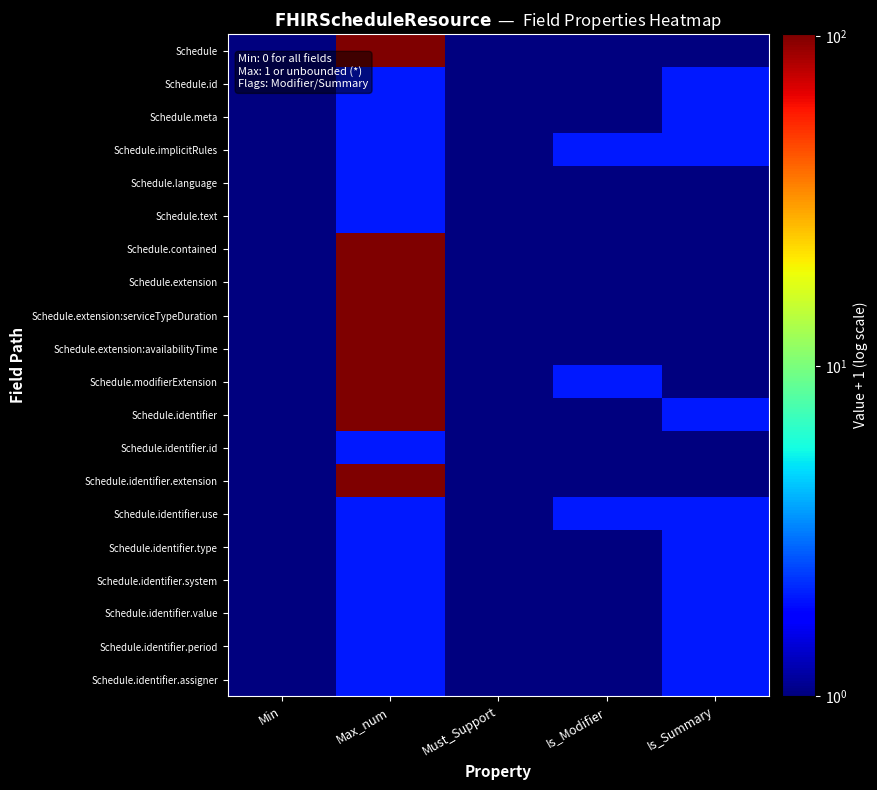

Reading left to right, what are all the values shown in this chart?

Schedule: Min=1	Max_num=100	Must_Support=1	Is_Modifier=1	Is_Summary=1
Schedule.id: Min=1	Max_num=2	Must_Support=1	Is_Modifier=1	Is_Summary=2
Schedule.meta: Min=1	Max_num=2	Must_Support=1	Is_Modifier=1	Is_Summary=2
Schedule.implicitRules: Min=1	Max_num=2	Must_Support=1	Is_Modifier=2	Is_Summary=2
Schedule.language: Min=1	Max_num=2	Must_Support=1	Is_Modifier=1	Is_Summary=1
Schedule.text: Min=1	Max_num=2	Must_Support=1	Is_Modifier=1	Is_Summary=1
Schedule.contained: Min=1	Max_num=100	Must_Support=1	Is_Modifier=1	Is_Summary=1
Schedule.extension: Min=1	Max_num=100	Must_Support=1	Is_Modifier=1	Is_Summary=1
Schedule.extension:serviceTypeDuration: Min=1	Max_num=100	Must_Support=1	Is_Modifier=1	Is_Summary=1
Schedule.extension:availabilityTime: Min=1	Max_num=100	Must_Support=1	Is_Modifier=1	Is_Summary=1
Schedule.modifierExtension: Min=1	Max_num=100	Must_Support=1	Is_Modifier=2	Is_Summary=1
Schedule.identifier: Min=1	Max_num=100	Must_Support=1	Is_Modifier=1	Is_Summary=2
Schedule.identifier.id: Min=1	Max_num=2	Must_Support=1	Is_Modifier=1	Is_Summary=1
Schedule.identifier.extension: Min=1	Max_num=100	Must_Support=1	Is_Modifier=1	Is_Summary=1
Schedule.identifier.use: Min=1	Max_num=2	Must_Support=1	Is_Modifier=2	Is_Summary=2
Schedule.identifier.type: Min=1	Max_num=2	Must_Support=1	Is_Modifier=1	Is_Summary=2
Schedule.identifier.system: Min=1	Max_num=2	Must_Support=1	Is_Modifier=1	Is_Summary=2
Schedule.identifier.value: Min=1	Max_num=2	Must_Support=1	Is_Modifier=1	Is_Summary=2
Schedule.identifier.period: Min=1	Max_num=2	Must_Support=1	Is_Modifier=1	Is_Summary=2
Schedule.identifier.assigner: Min=1	Max_num=2	Must_Support=1	Is_Modifier=1	Is_Summary=2